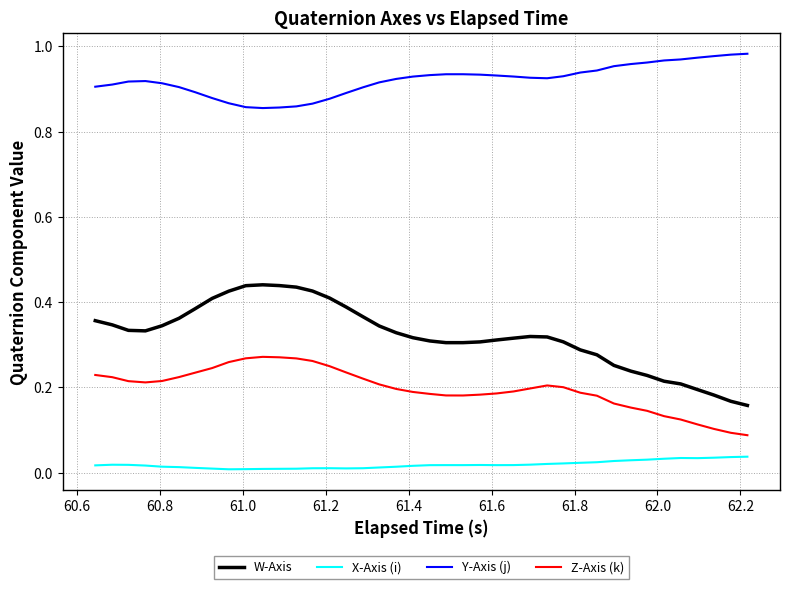

Which series has the largest total across all categories?

Y-Axis (j)